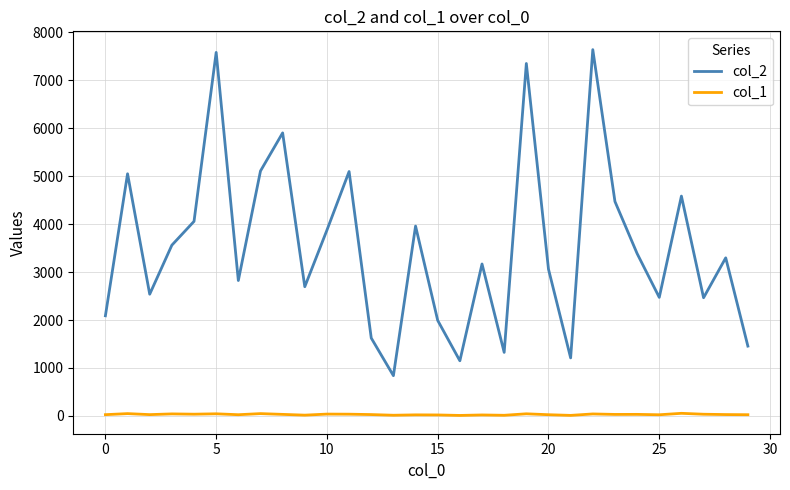

True or false: col_2 and col_1 intersect in this chart.

False